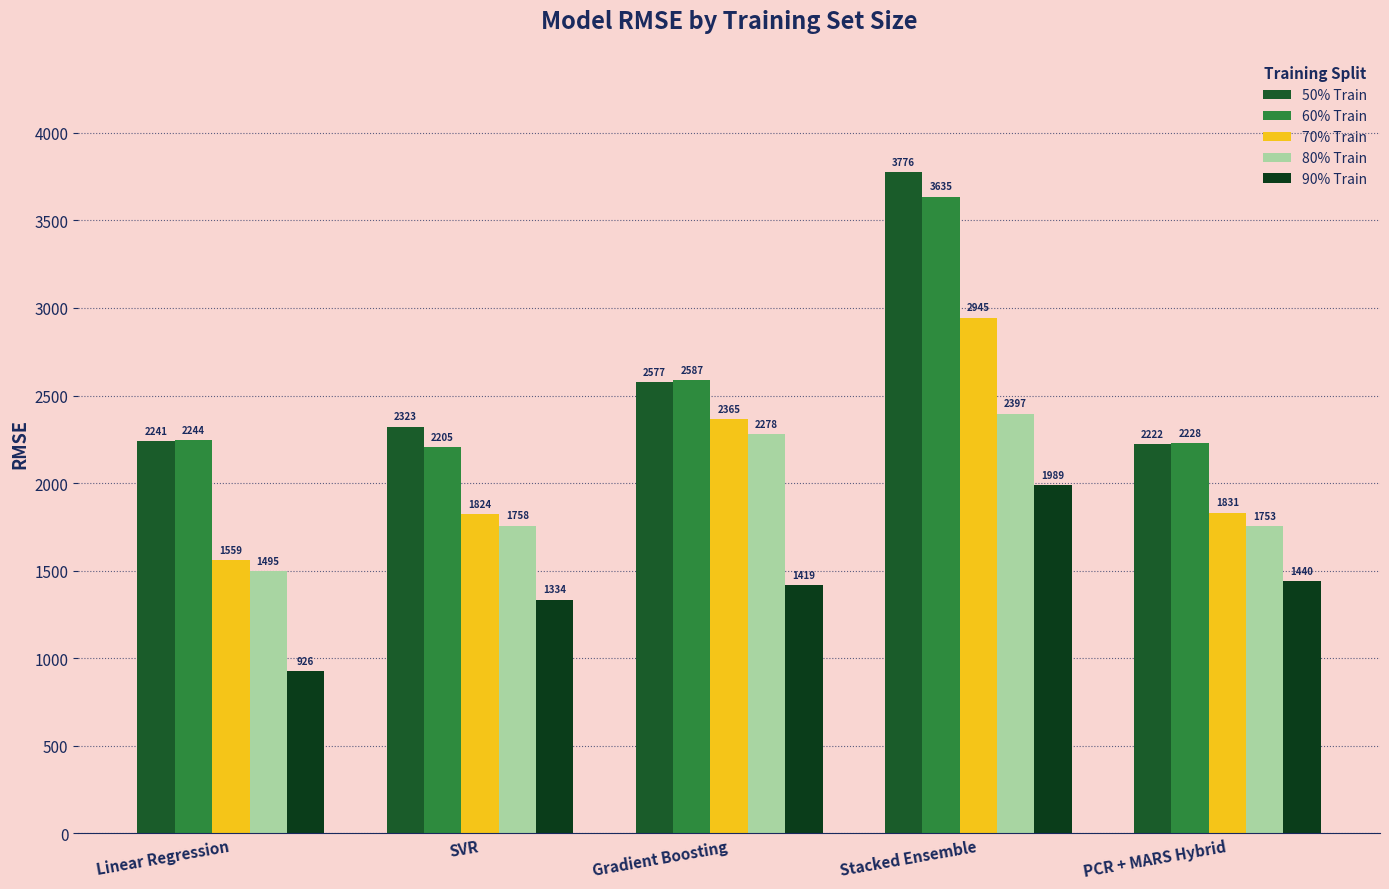

The value of 50% Train at SVR is 2322.8. True or false?

True